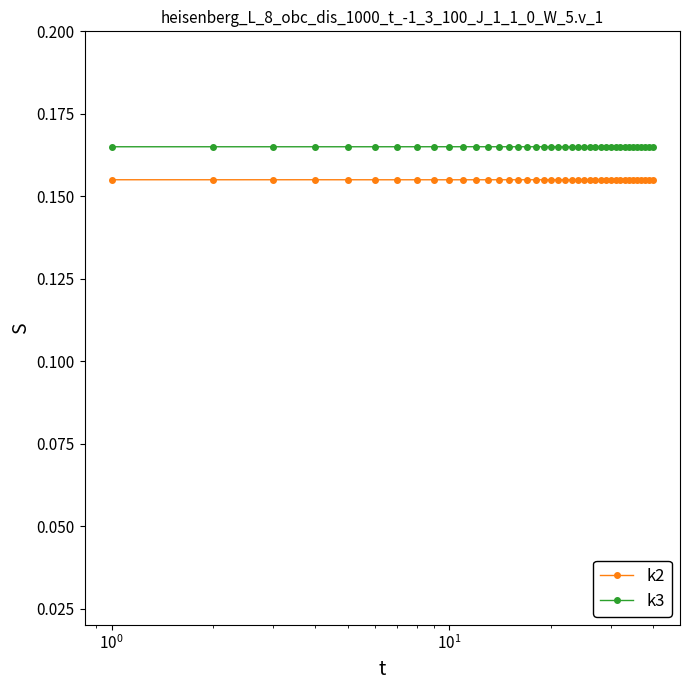

Which series has the largest total across all categories?

k3